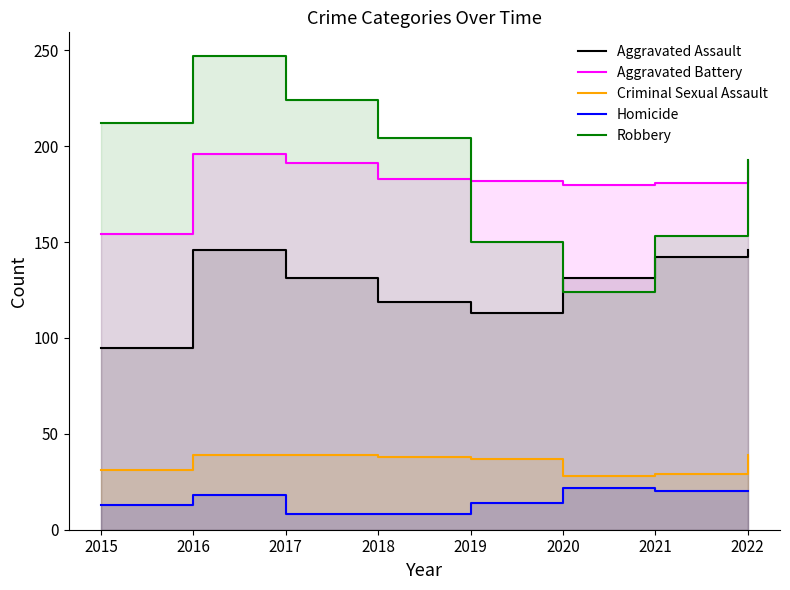

What is the value of the Aggravated Assault point at the 3rd from the left?

131